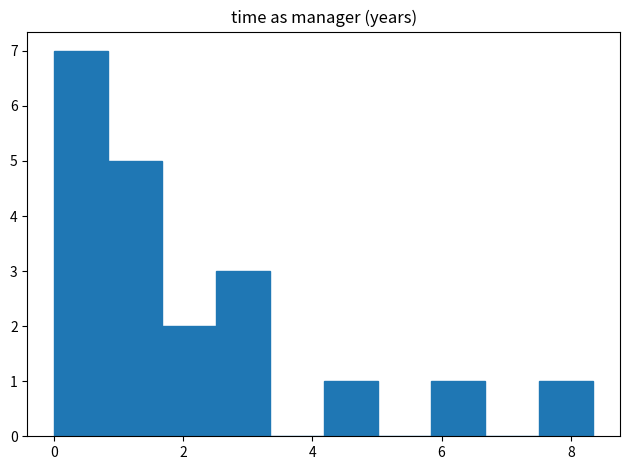

Reading left to right, list every bar in this chart as the range it spans on the x-axis followed by its height. Neither the bar edges nor the heights are printed on the chart, so give them approximately, as read against the axes.

0.0 to 0.8: 7
0.8 to 1.6: 5
1.6 to 2.6: 2
2.6 to 3.4: 3
3.4 to 4.2: 0
4.2 to 5.0: 1
5.0 to 5.8: 0
5.8 to 6.6: 1
6.6 to 7.6: 0
7.6 to 8.4: 1